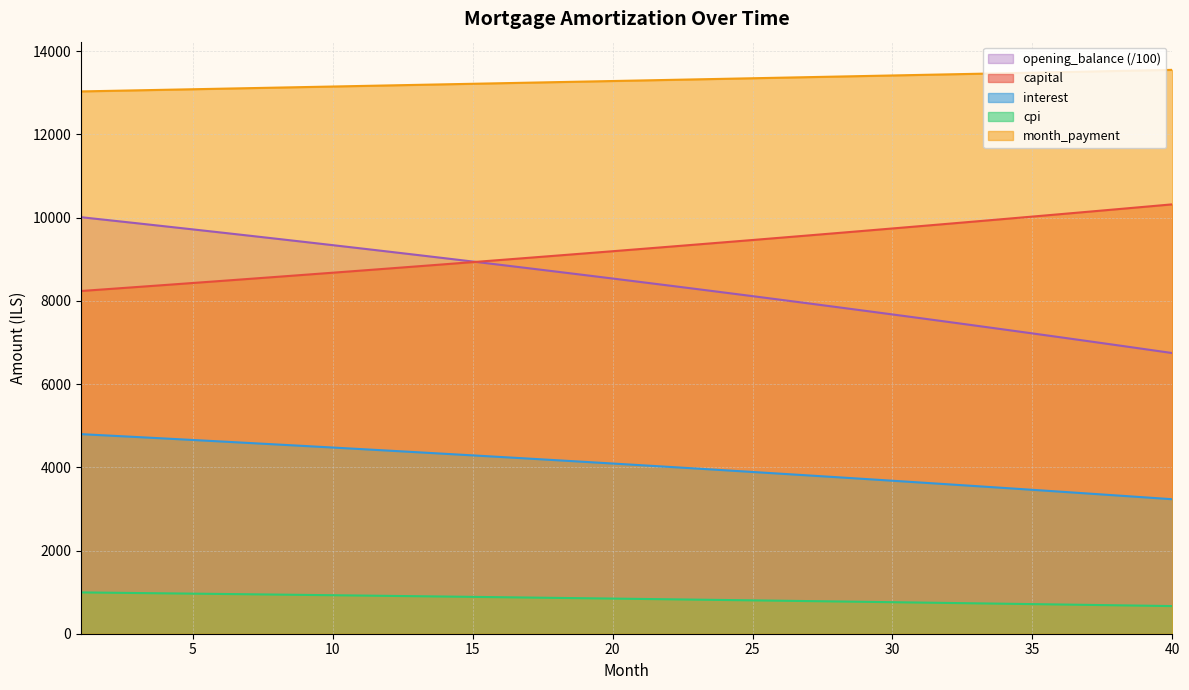

True or false: interest and month_payment intersect in this chart.

False